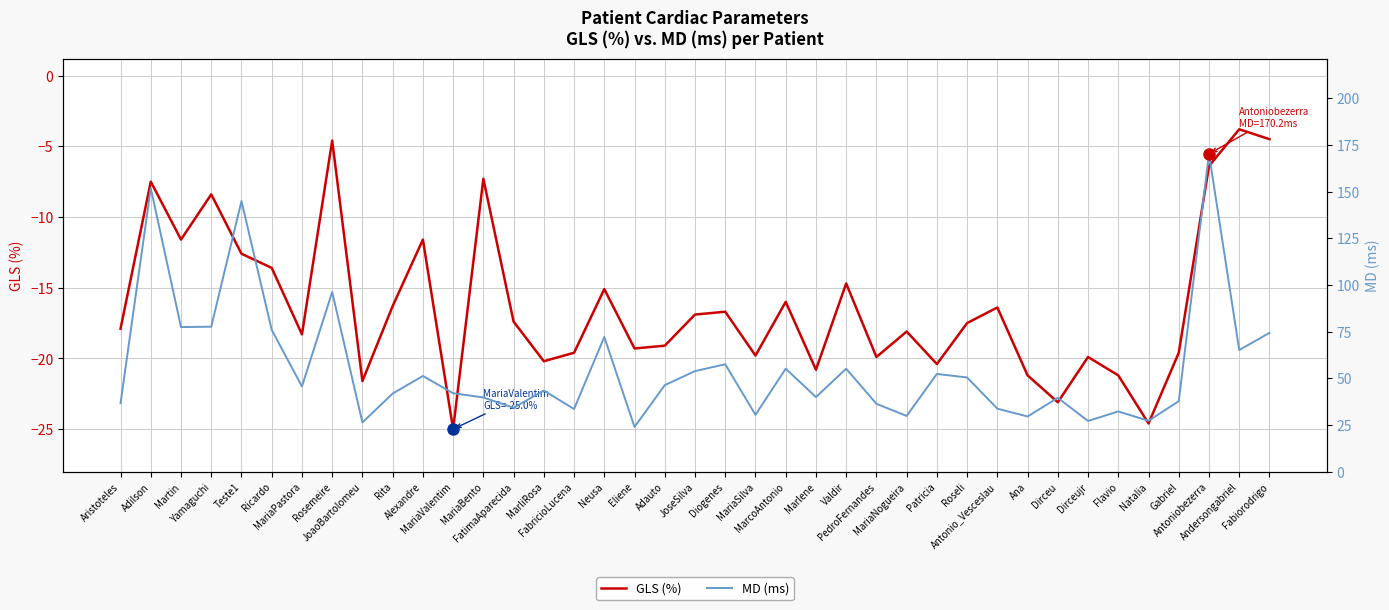

Rank the categories by GLS (%) value from highest to lowest.

Andersongabriel, Fabiorodrigo, Rosemeire, Antoniobezerra, MariaBento, Adilson, Yamaguchi, Martin, Alexandre, Teste1, Ricardo, Valdir, Neusa, MarcoAntonio, Rita, Antonio_Vesceslau, Diogenes, JoseSilva, FatimaAparecida, Roseli, Aristoteles, MariaNogueira, MariaPastora, Adauto, Eliene, FabricioLucena, Gabriel, MariaSilva, PedroFernandes, Dirceujr, MarliRosa, Patricia, Marlene, Ana, Flavio, JoaoBartolomeu, Dirceu, Natalia, MariaValentim